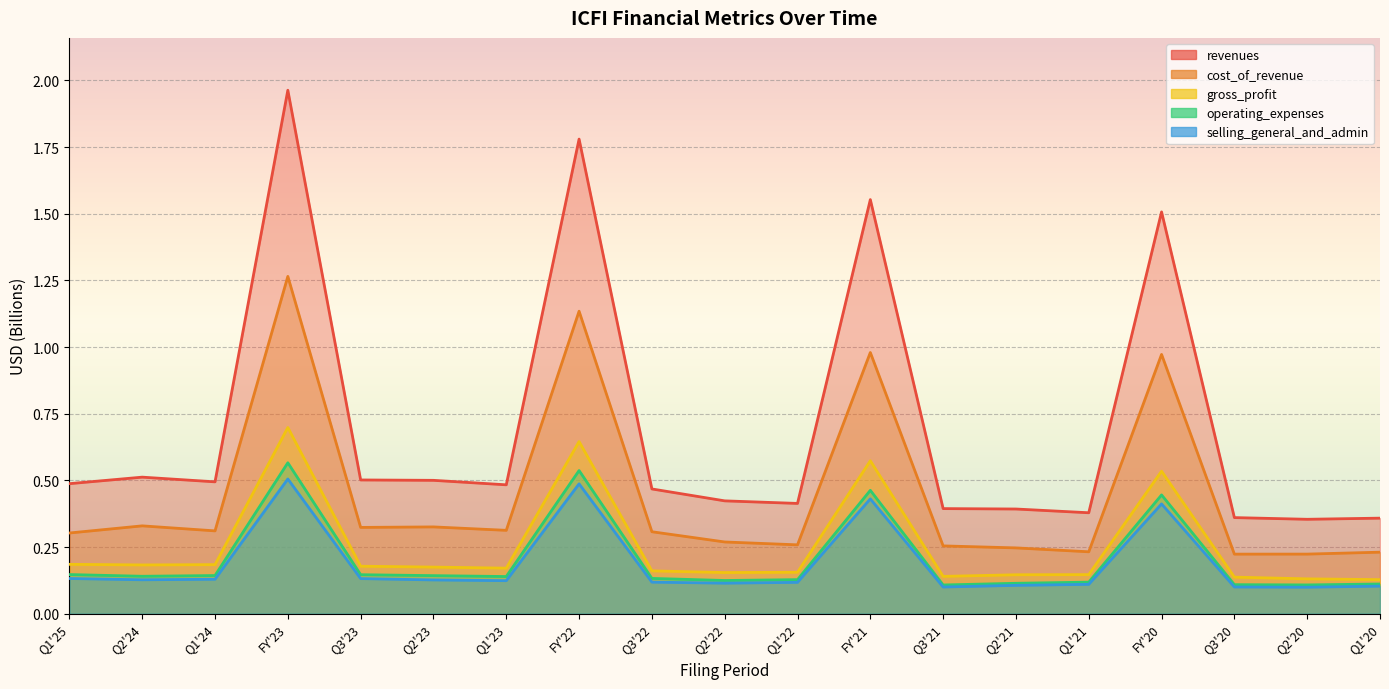

What is the difference between the highest and lowest values at Q3'21?

0.3